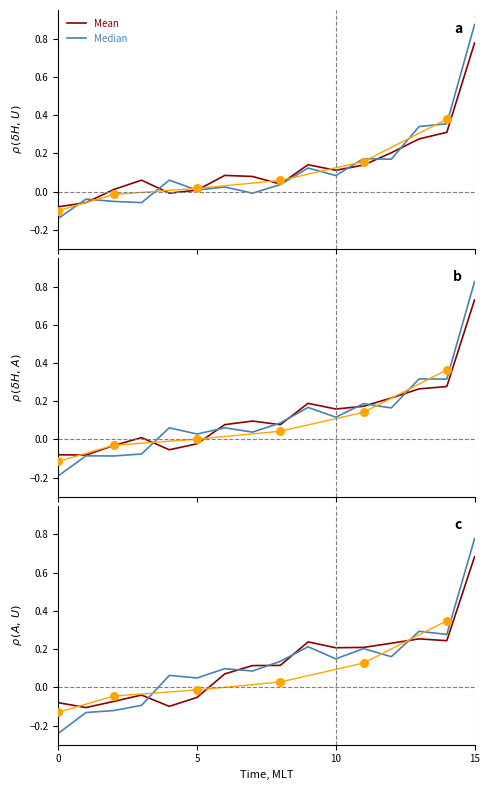

Which series has the largest Y range (max minus min)?

Median